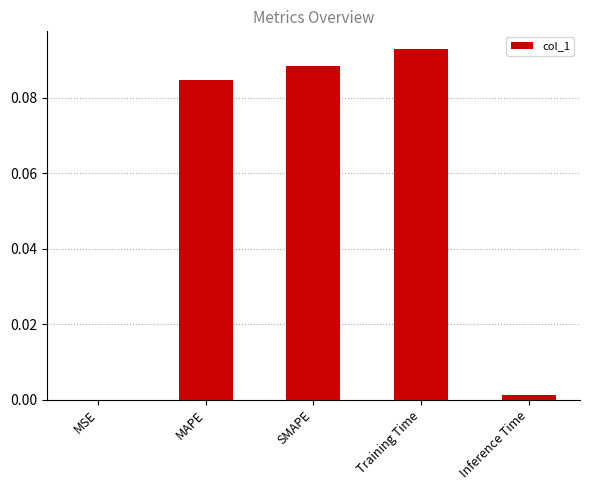

Which category has the highest value across all series?

Training Time